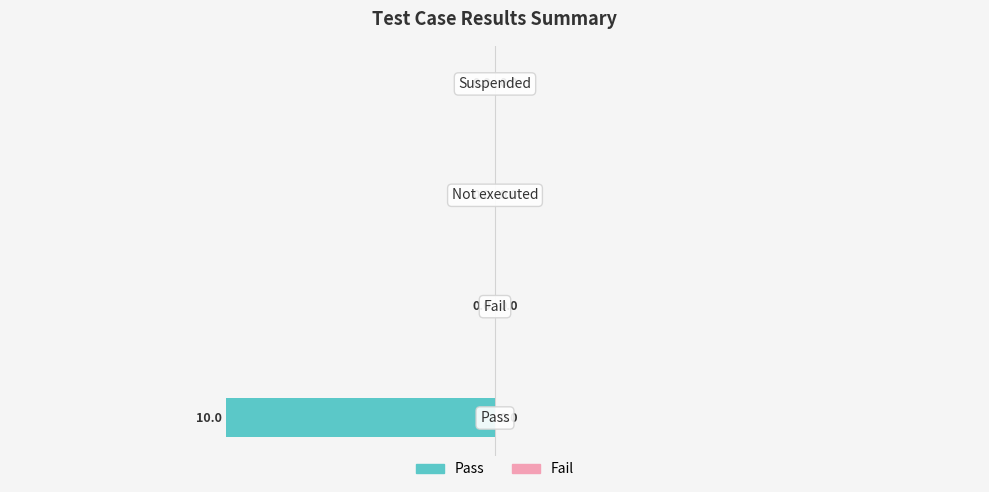

How many values are between 0 and 1?

3